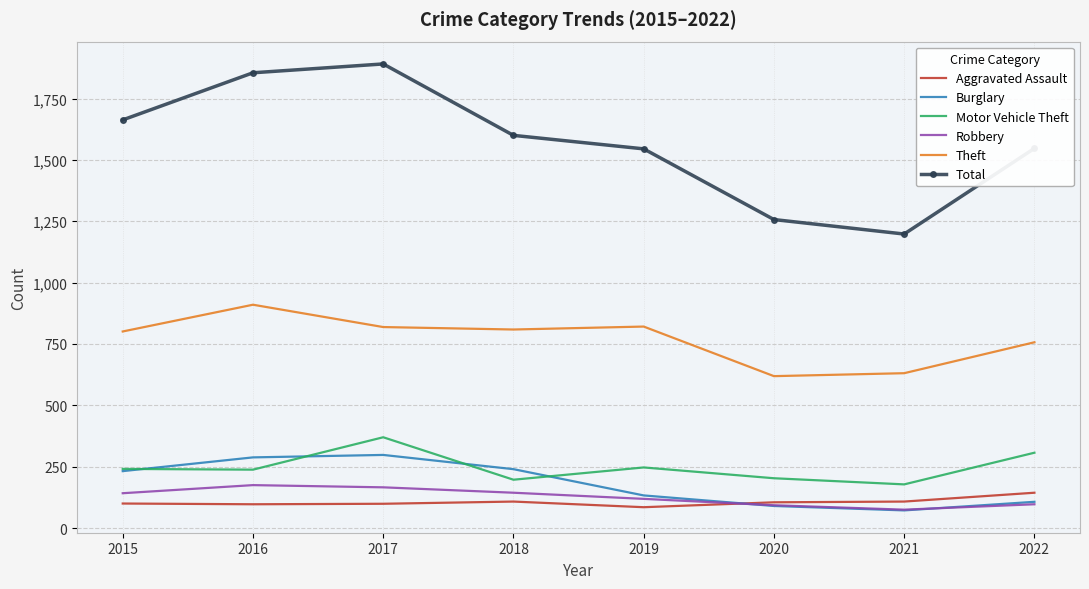

Which category has the highest value across all series?

2017